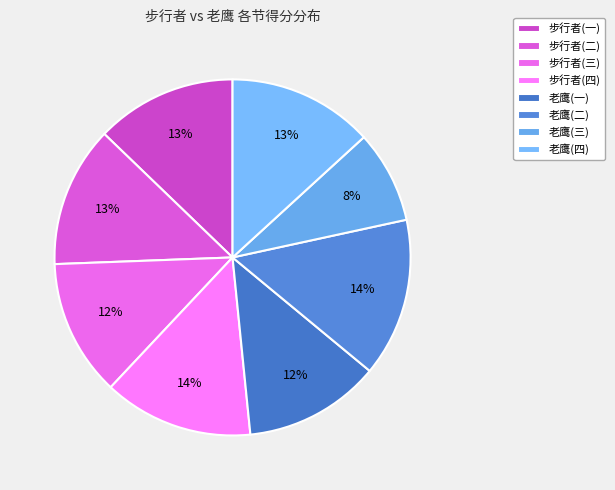

To the nearest percent, what portion does 老鹰(二) represent?

14%